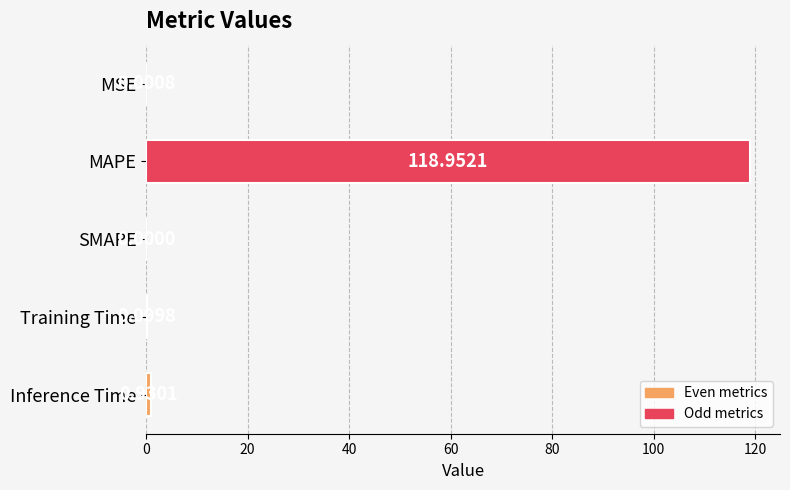

Where is the data nearest to the value 59?

Inference Time